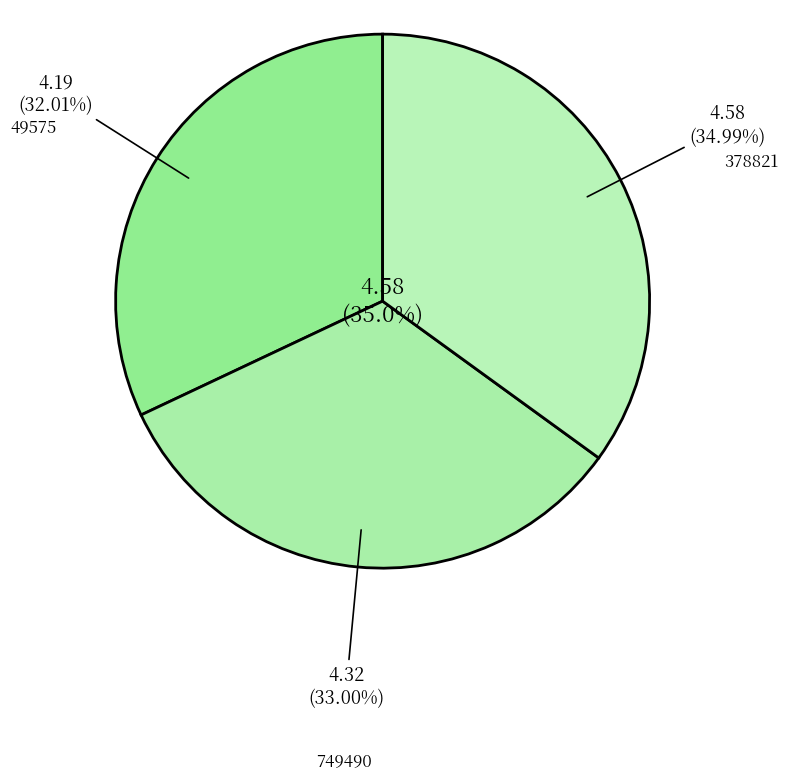

Is it true that 378821 is 35% of the pie?

True